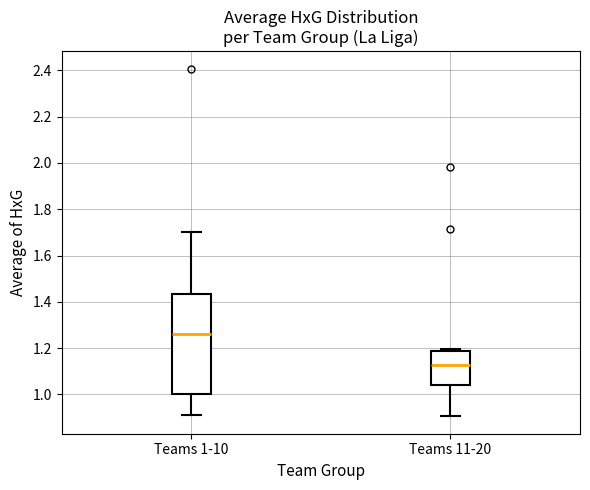

Which box's median line is the lowest?

Teams 11-20